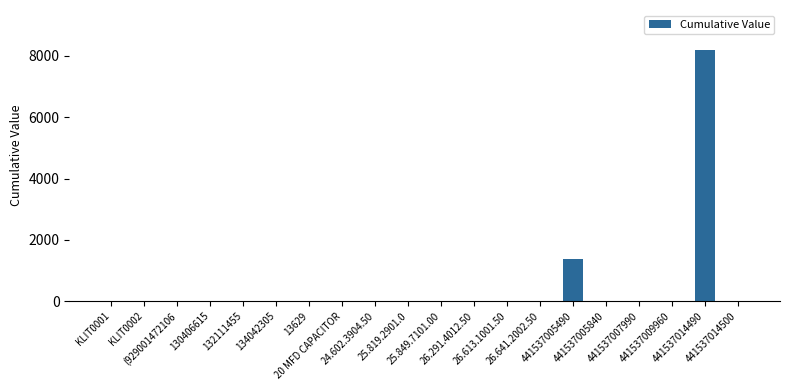

What is the sum of all values?

9560